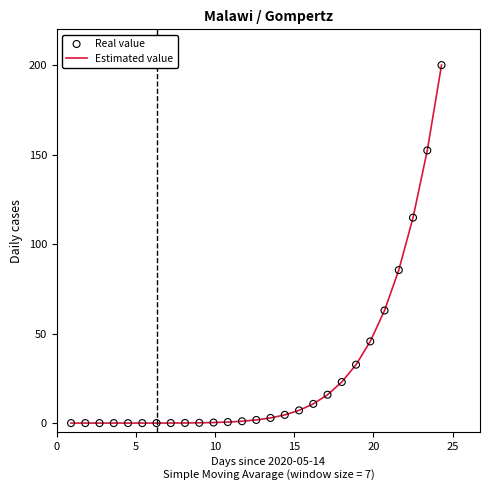

What is the greatest value displayed?

200.0